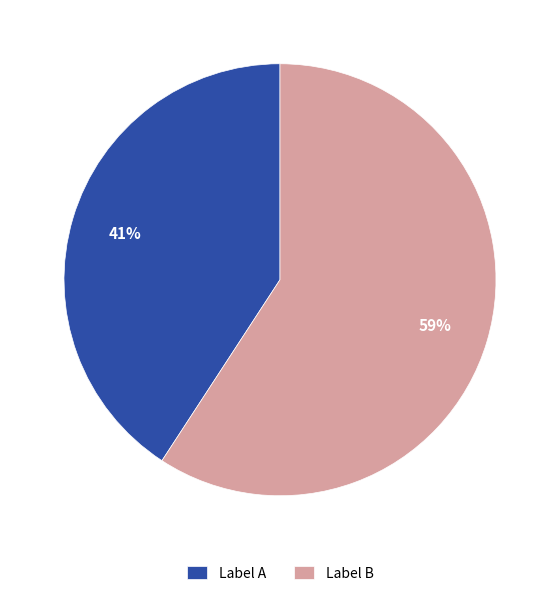

How many slices are in this pie chart?

2